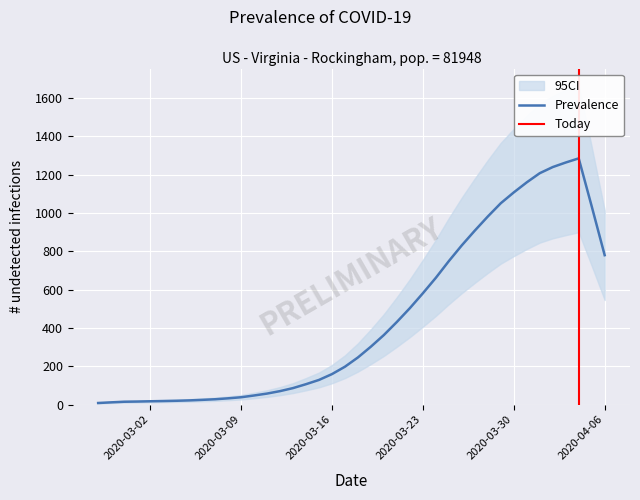

What is the difference between the values at 2020-04-03 and 2020-03-07?

1236.0